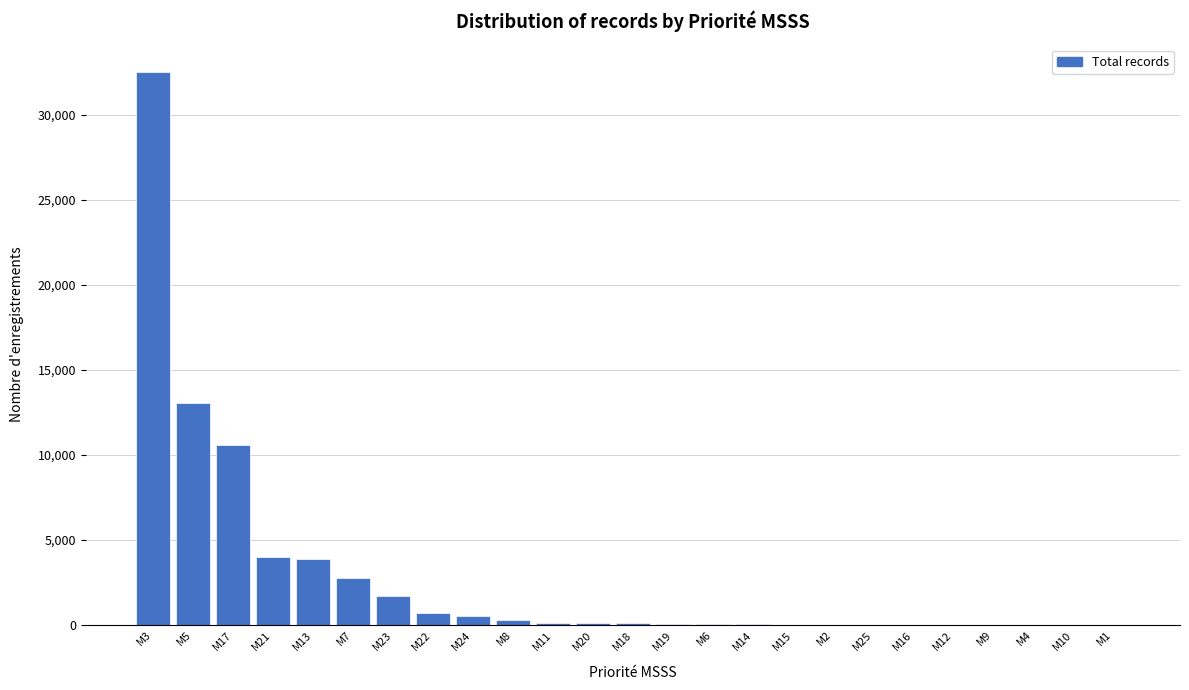

At which label is the value closest to 16256?

M5